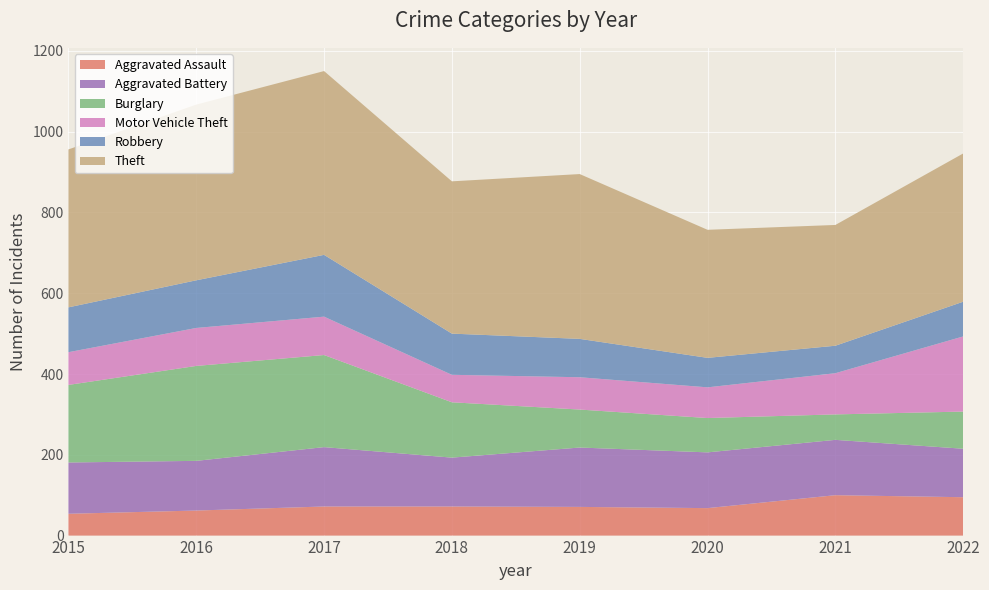

Reading left to right, list all the values displayed in this chart.

Aggravated Assault: 54	62	72	72	71	68	100	95
Aggravated Battery: 127	123	147	121	147	138	137	120
Burglary: 192	235	228	137	94	85	63	92
Motor Vehicle Theft: 81	94	95	68	80	76	102	186
Robbery: 111	118	153	102	95	73	68	86
Theft: 391	435	455	377	408	317	299	367